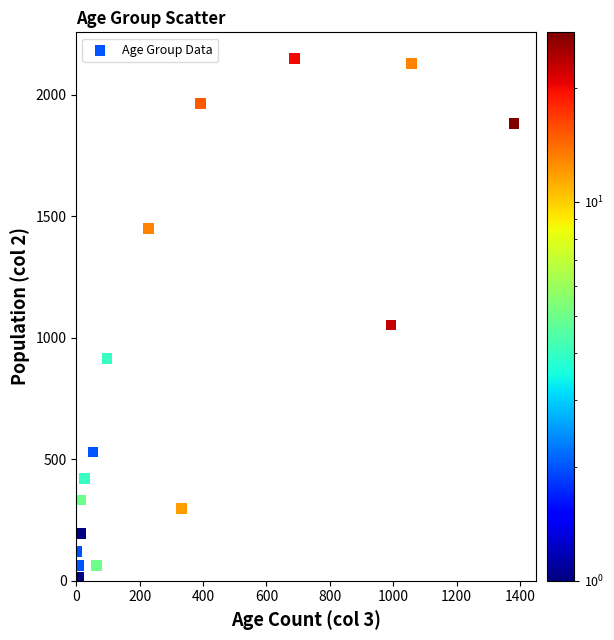

What is the range of Y values (max minus min)?

2136